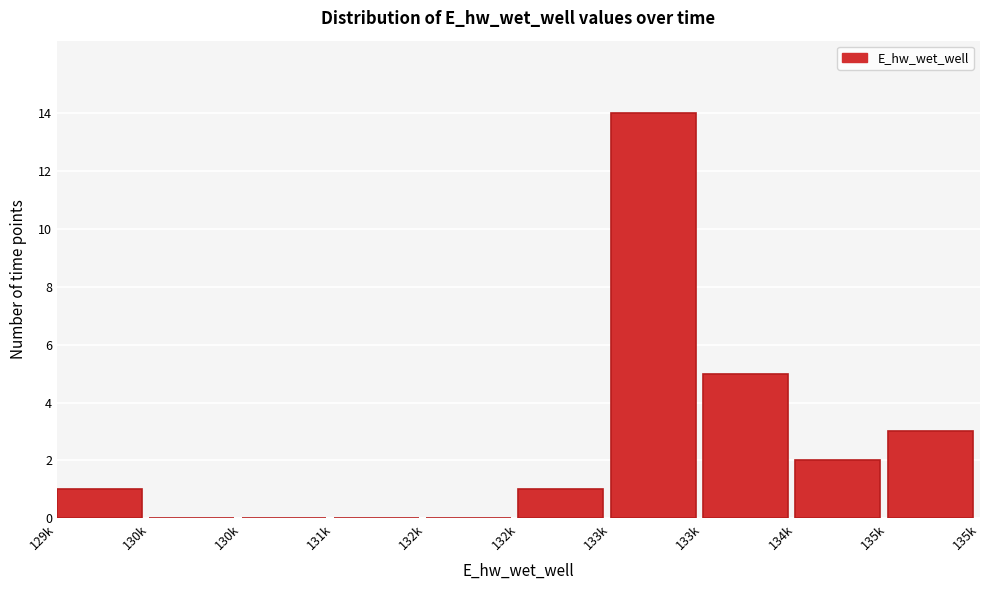

How many data points does each series have?

10